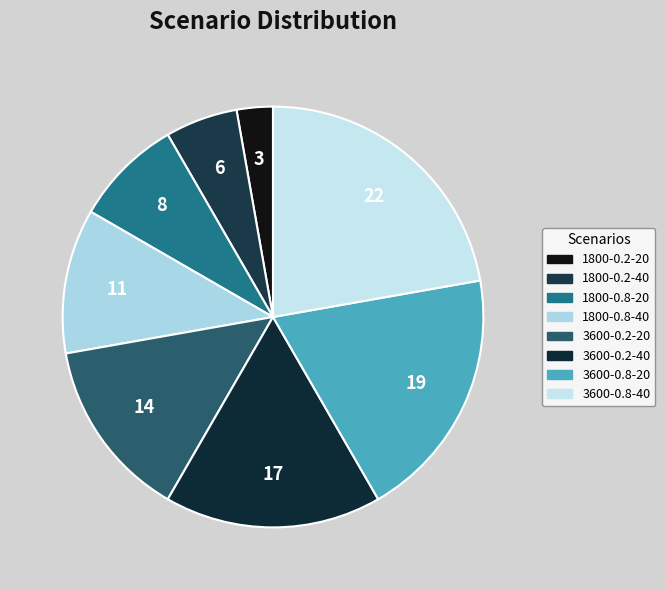

Does any single category account for the majority?

No